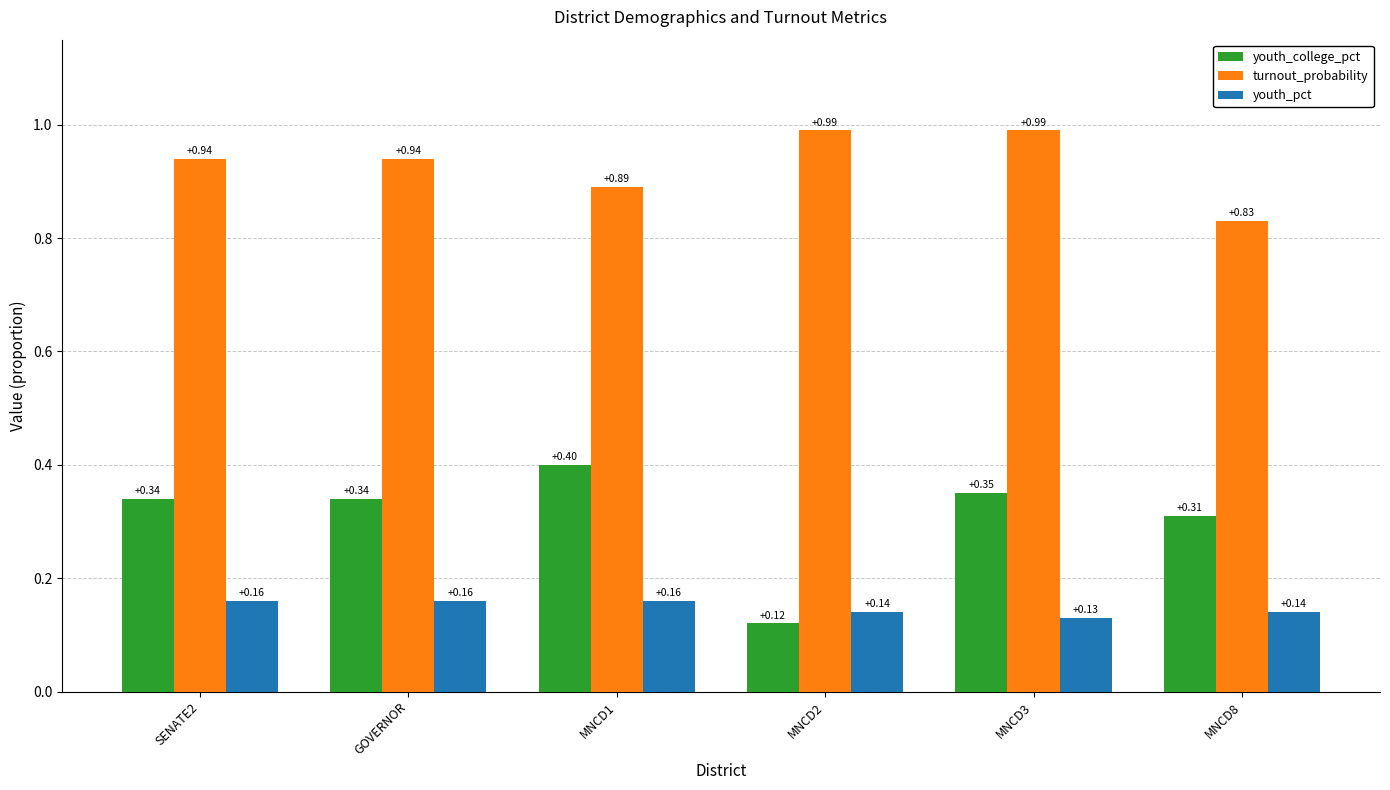

At which category is the sum across all series the highest?

MNCD3